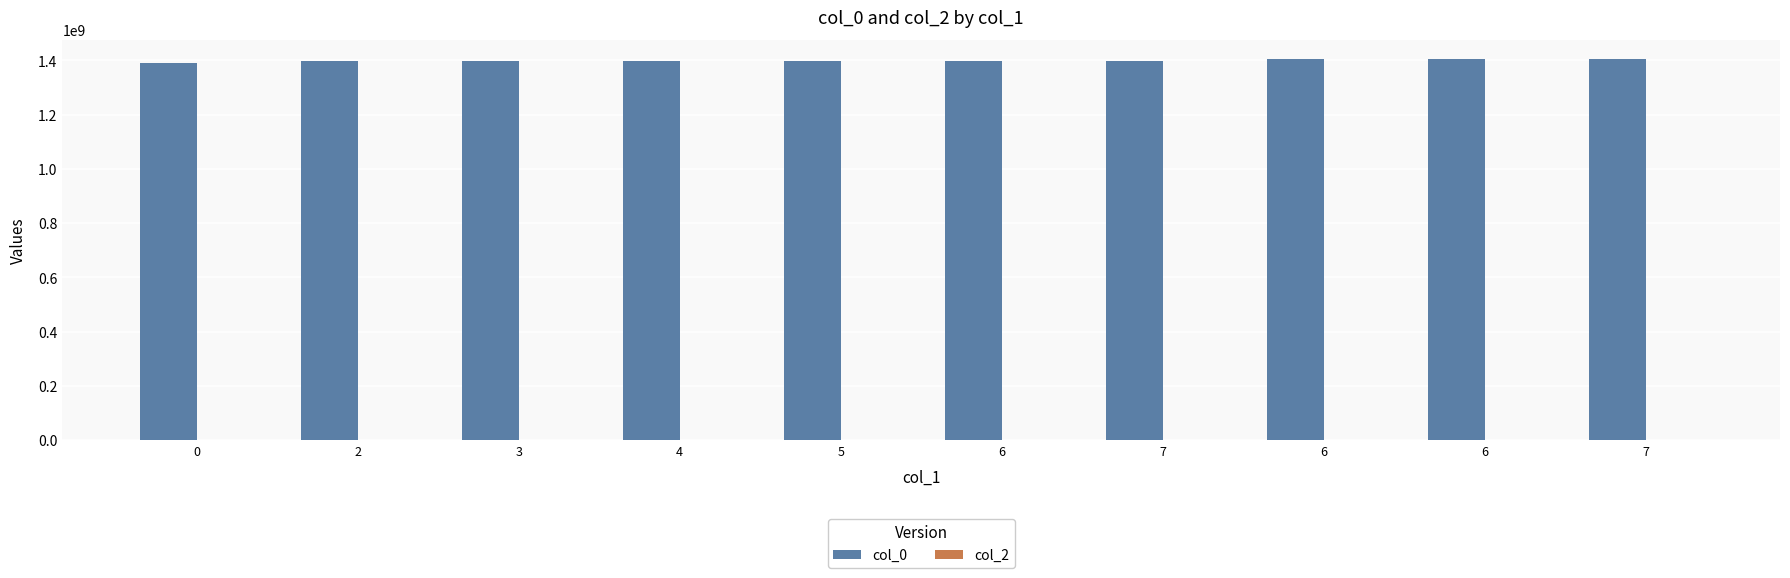

How many bars are there in total?

10